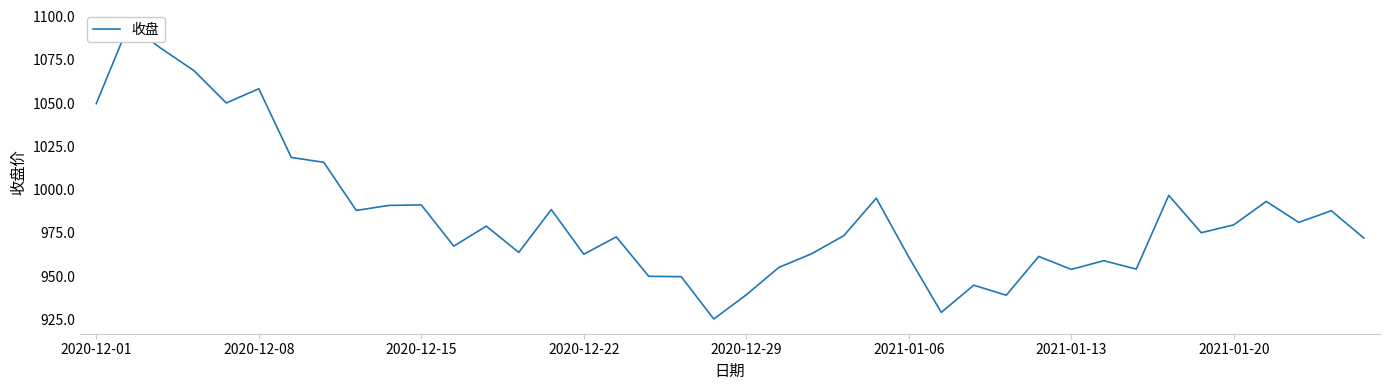

The value at 8 is 988.0. True or false?

True